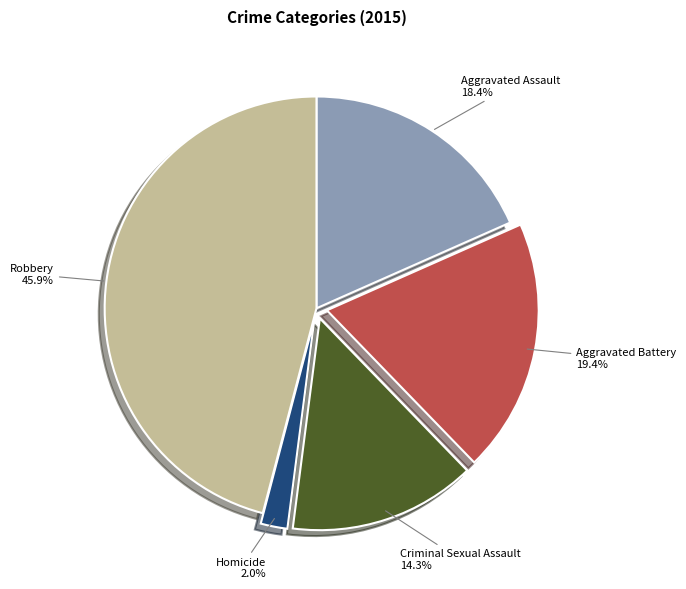

What percentage do Criminal Sexual Assault and Aggravated Assault together represent?

32.7%